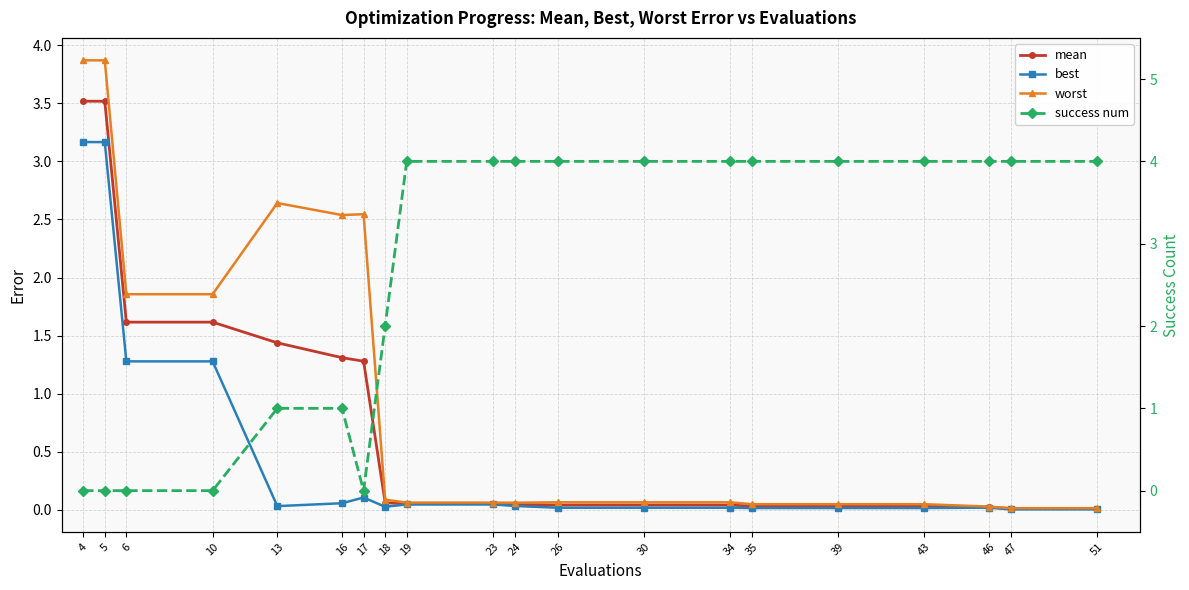

What is the sum of the mean values at 23 and 18?

0.1